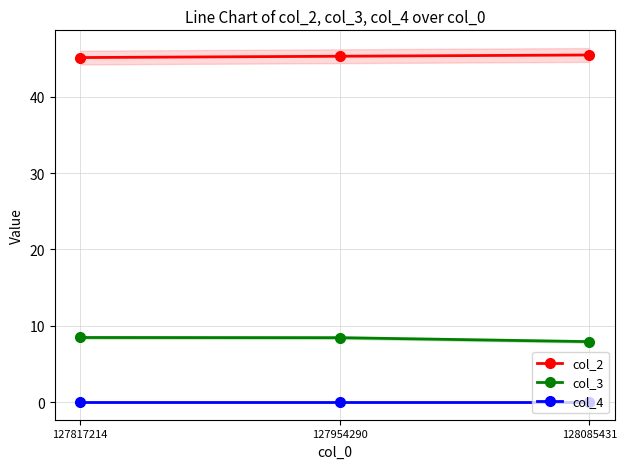

Reading left to right, list all the values displayed in this chart.

col_2: 128085431=45.5	127954290=45.3	127817214=45.1
col_3: 128085431=7.9	127954290=8.4	127817214=8.5
col_4: 128085431=0.0	127954290=0.0	127817214=0.0